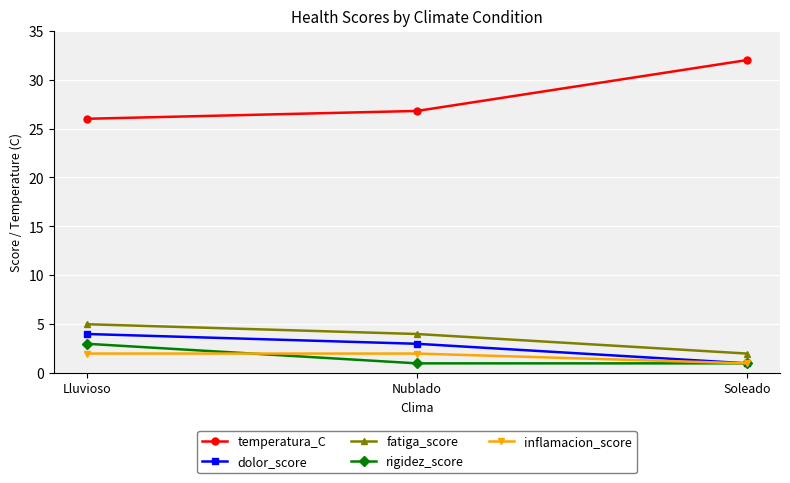

What position from the right is Nublado?

2